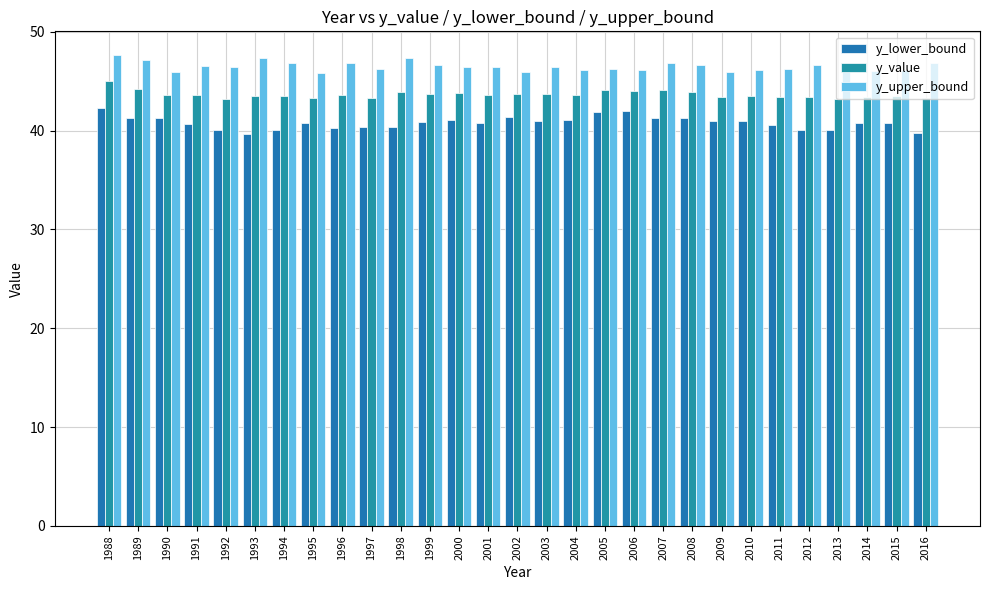

Which has a higher value, 1996 or 2006?

2006